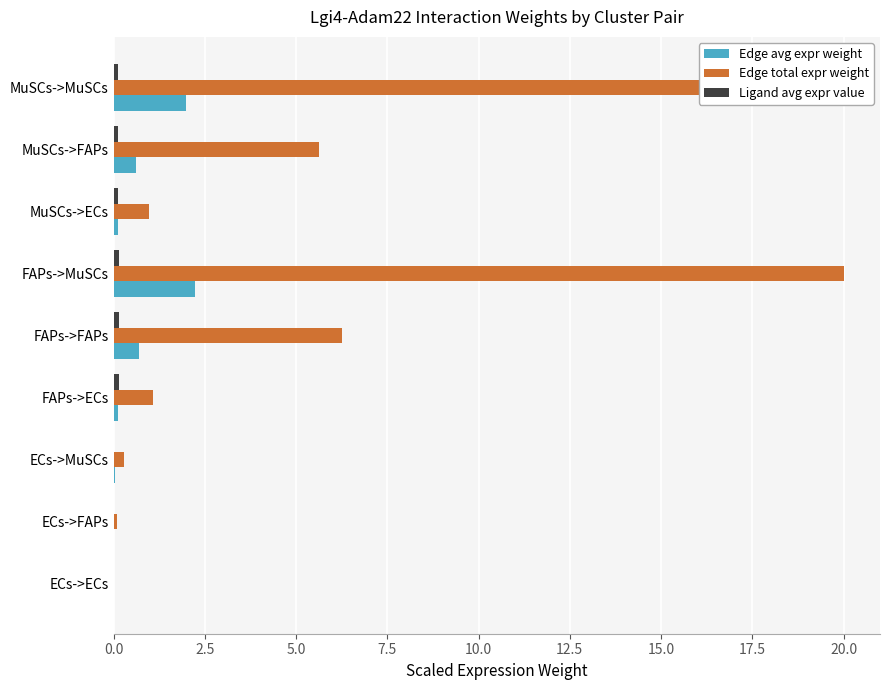

At which category does the chart reach its peak across all series?

FAPs->MuSCs